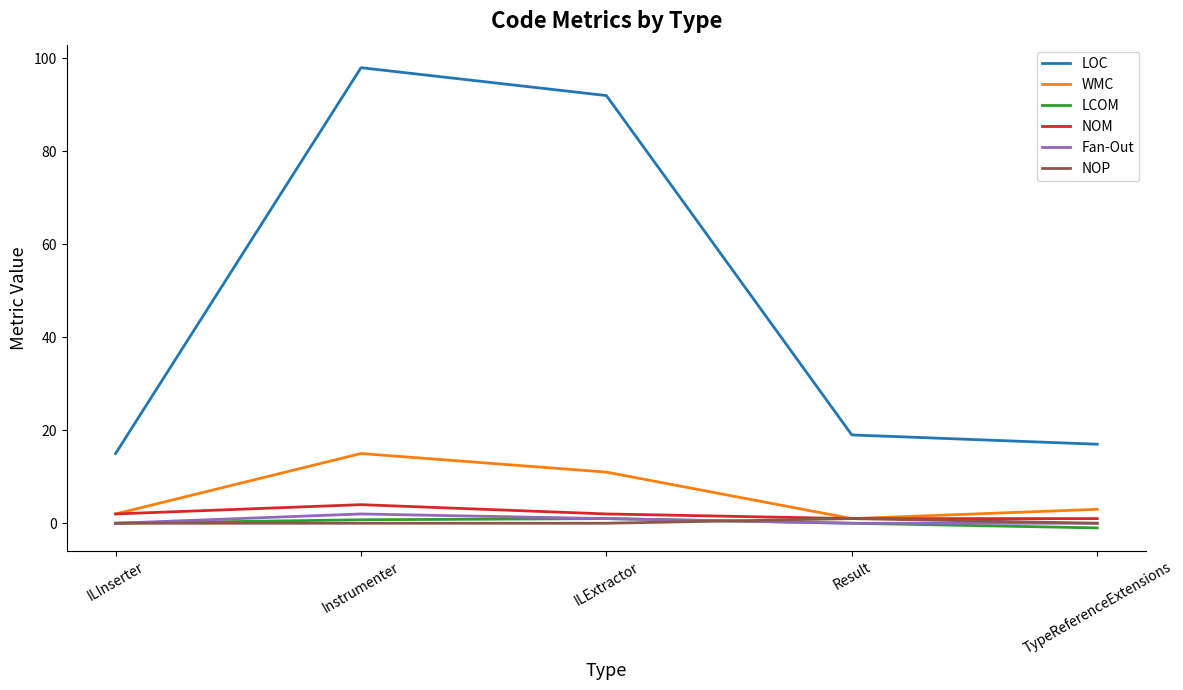

Is the value of LOC at TypeReferenceExtensions greater than the value of LCOM at TypeReferenceExtensions?

Yes